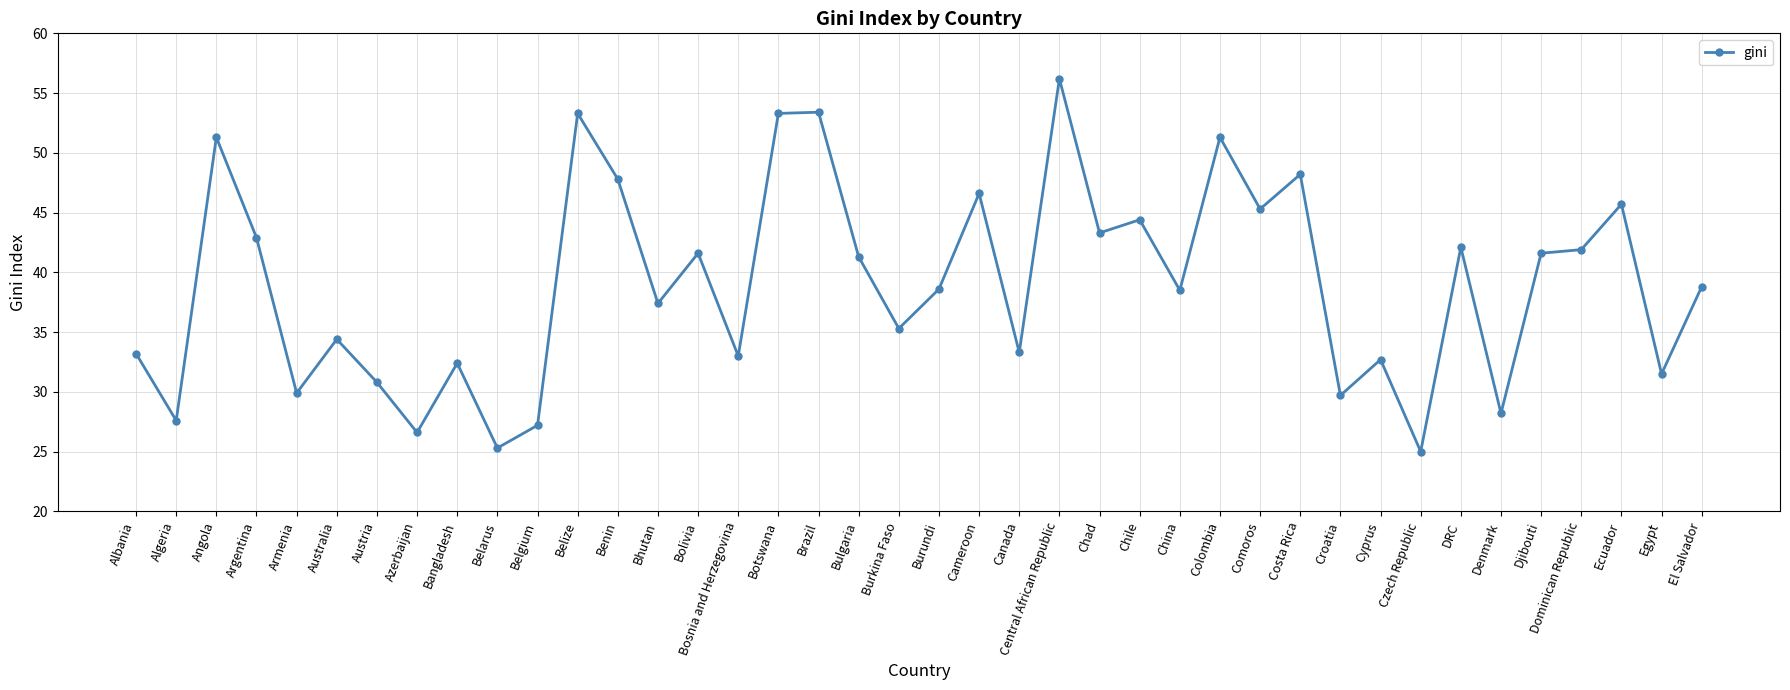

Between Comoros and Egypt, which is larger?

Comoros